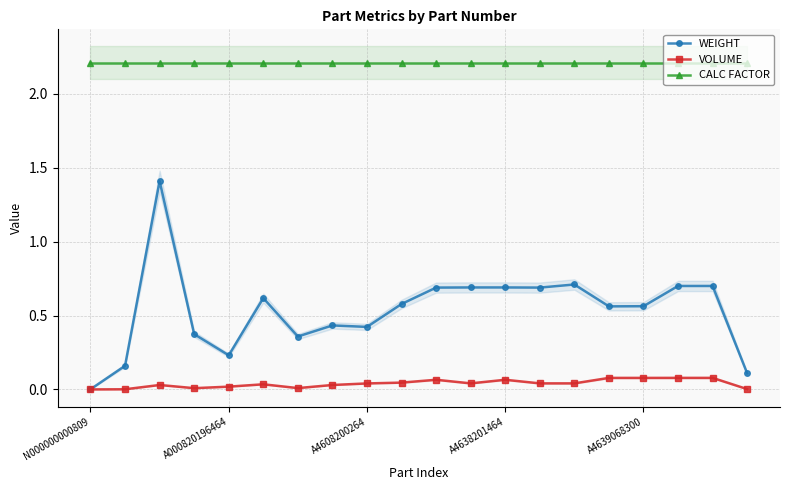

What is the difference between the second highest and second lowest values in the WEIGHT series?

0.6